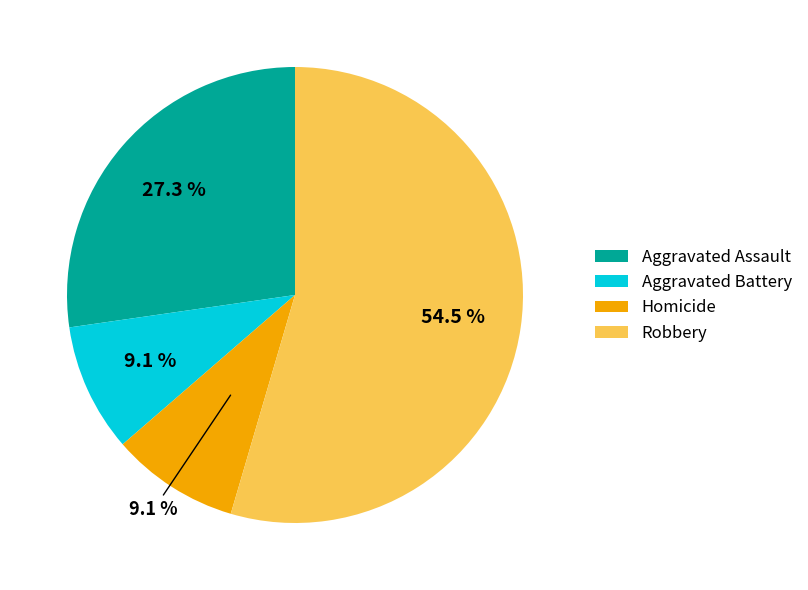

How many slices are in this pie chart?

4